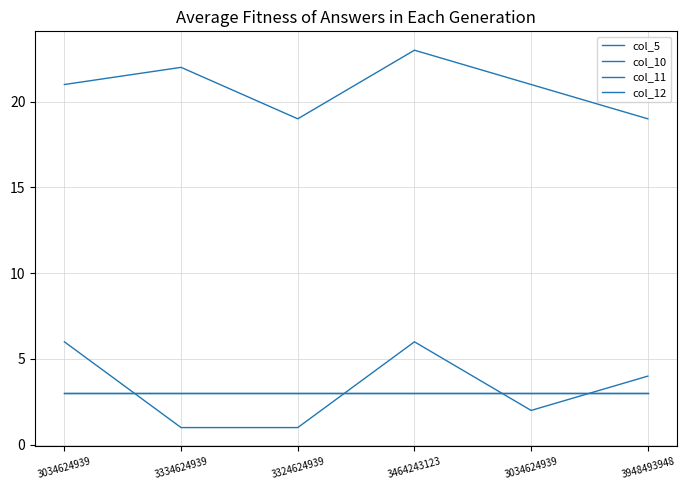

The value of col_5 at 3334624939 is 34. True or false?

False